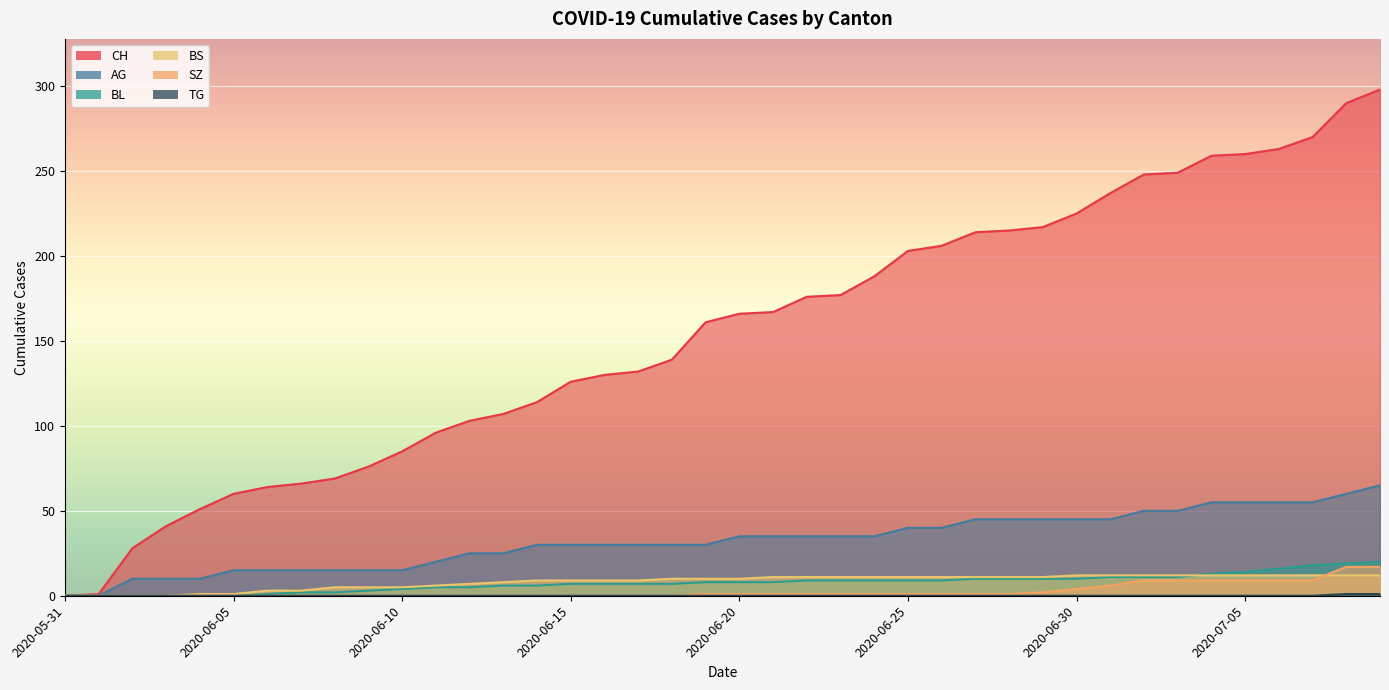

What is the sum of the AG values at 2020-06-29 and 2020-06-06?

60